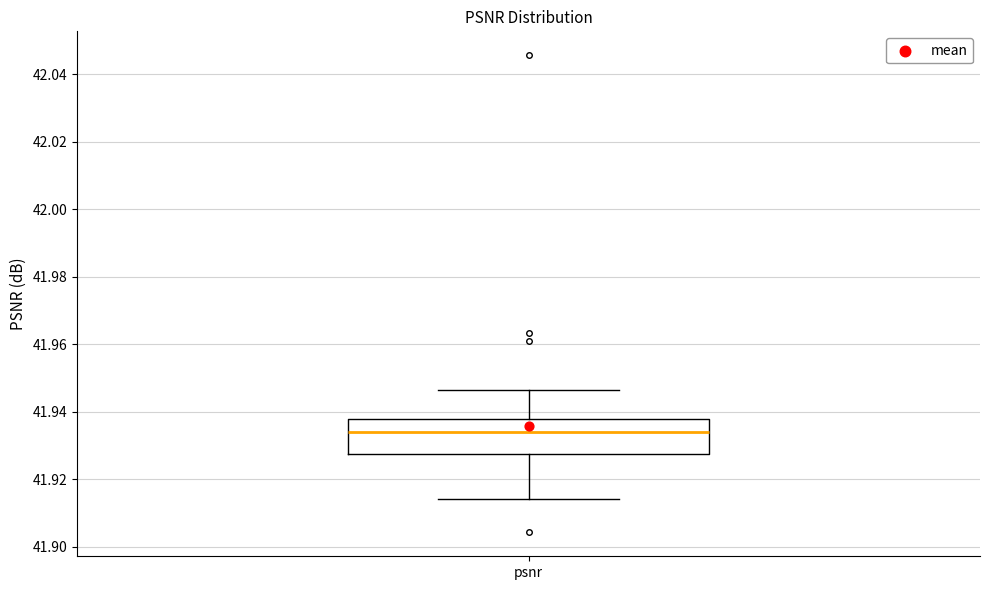

Transcribe this box plot: give where the median line is, the range the box spans, and where the two whiskers end, as read against the y-axis. The values are not printed on the chart, so give them approximately, as read against the axis.

median 41.934, box 41.928 to 41.938, whiskers 41.914 to 41.946